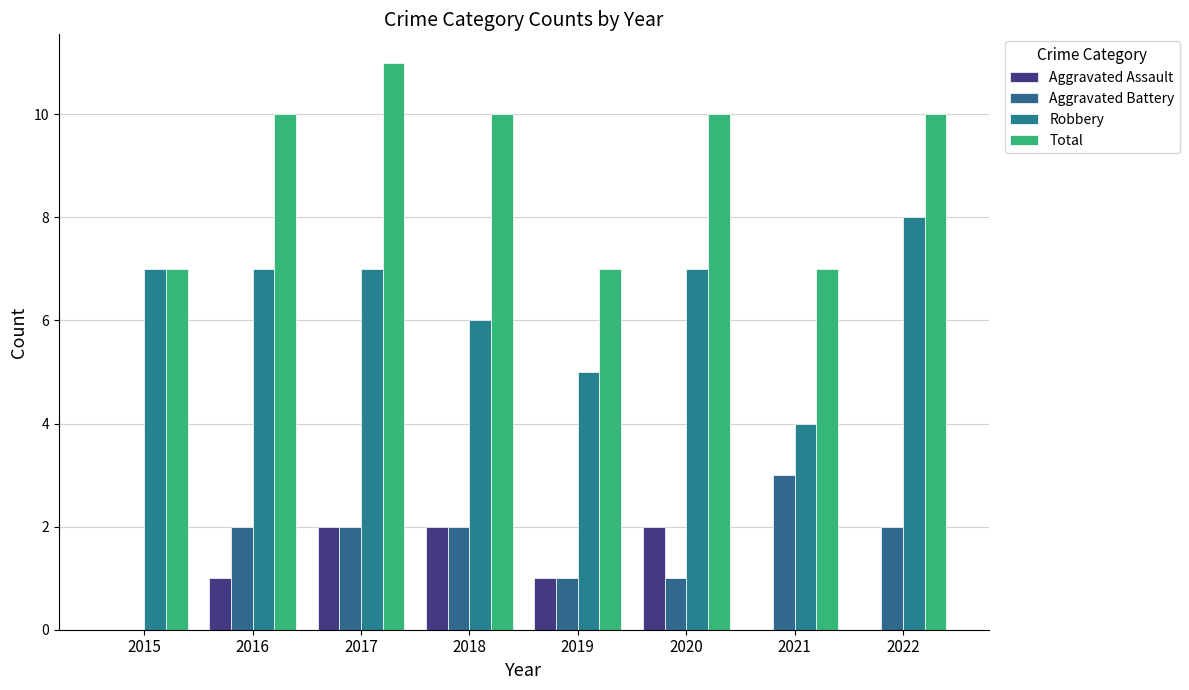

The Robbery series shows 5 at 2019. True or false?

True